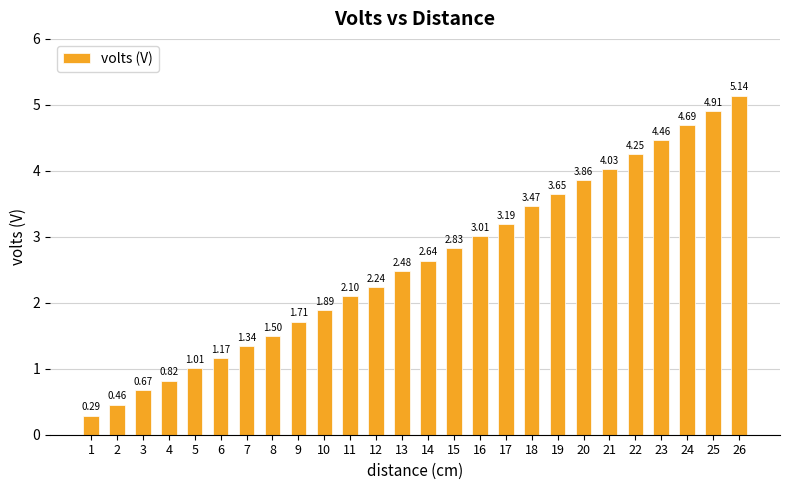

What is the sum of all values?

67.8